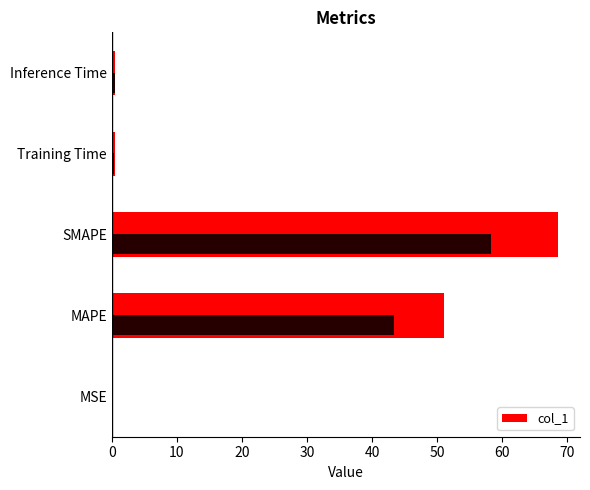

What is the minimum value shown in the chart?

0.1